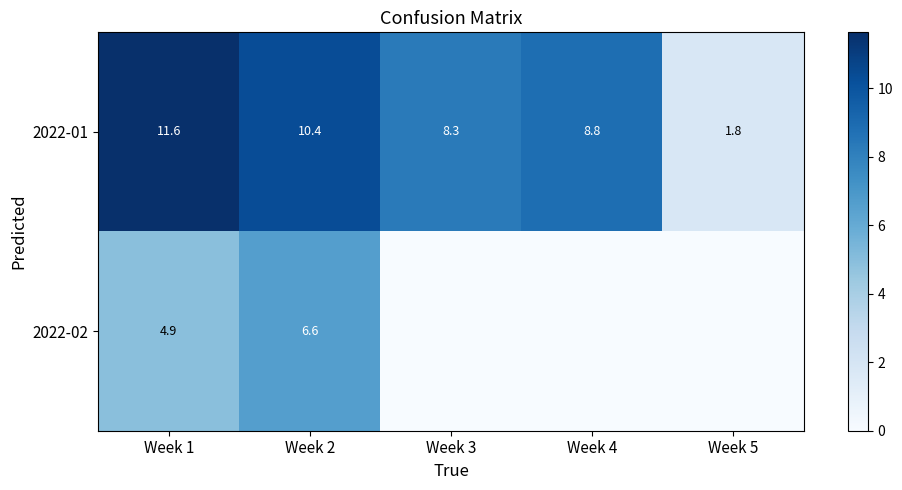

What is the sum of all 2022-01 values?

40.9